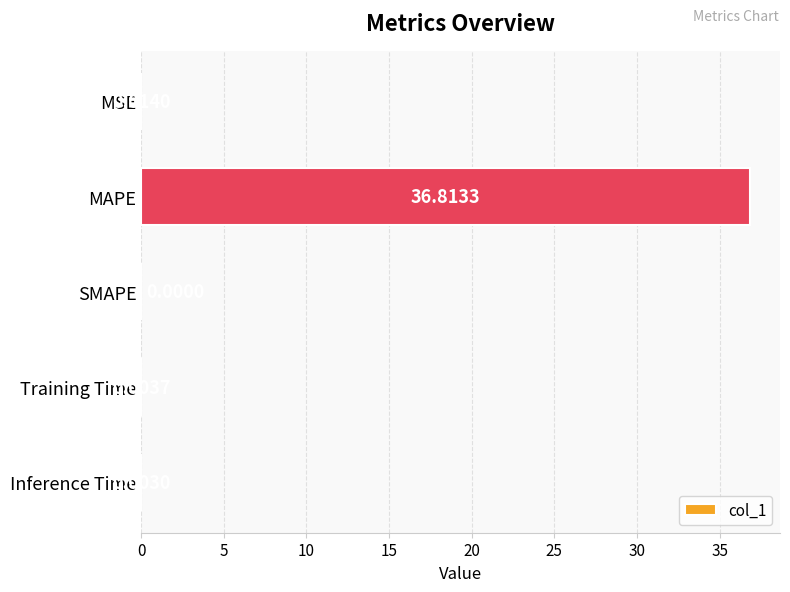

What is the average value?

7.4